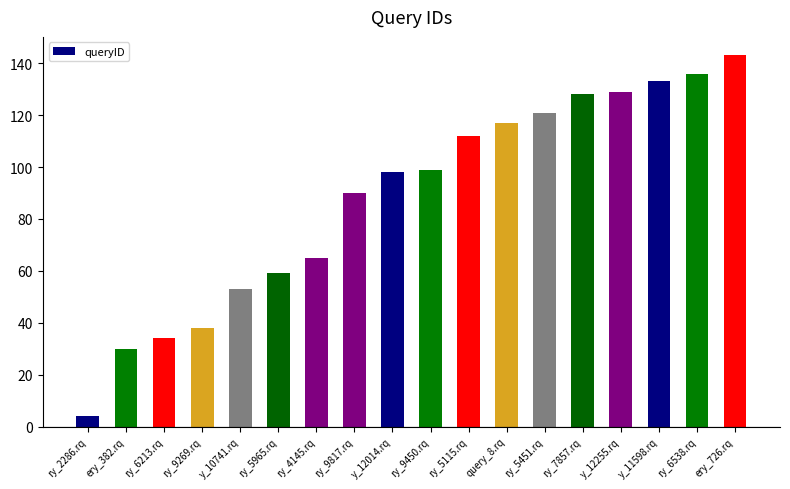

What is the label of the 8th bar from the right?

ry_5115.rq